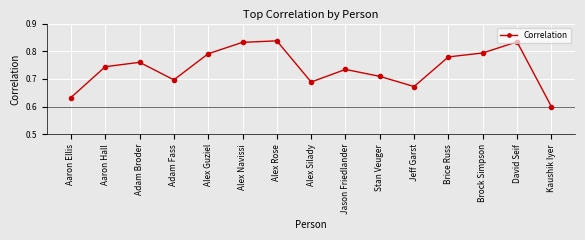

Which category has the lowest value across all series?

Kaushik Iyer